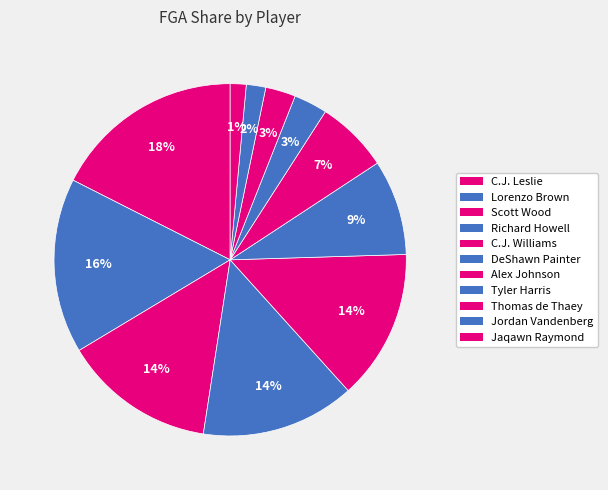

How many slices are in this pie chart?

11